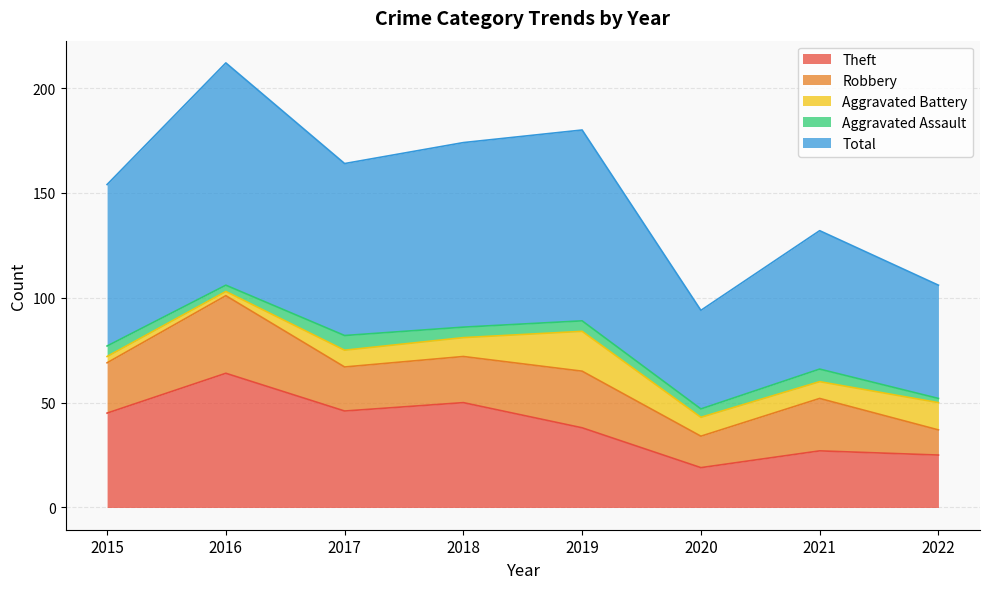

Which series has the widest spread of values?

Total